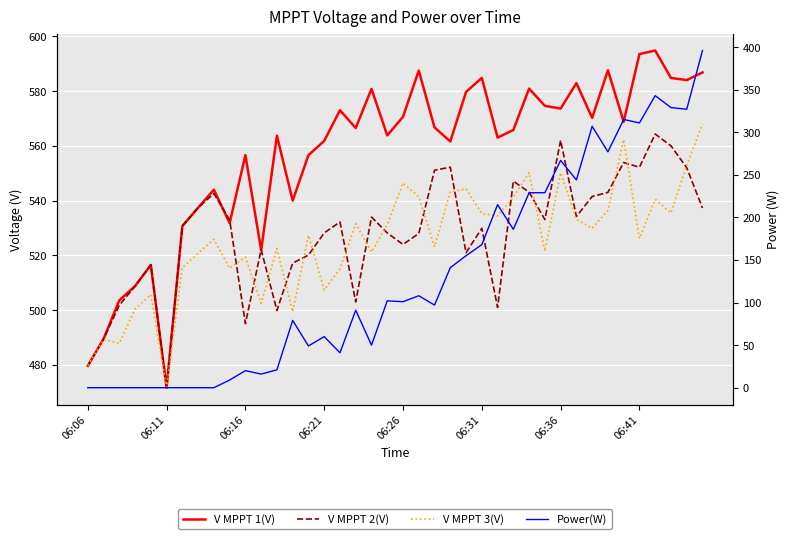

How many interior local peaks does the V MPPT 3(V) series have?

13